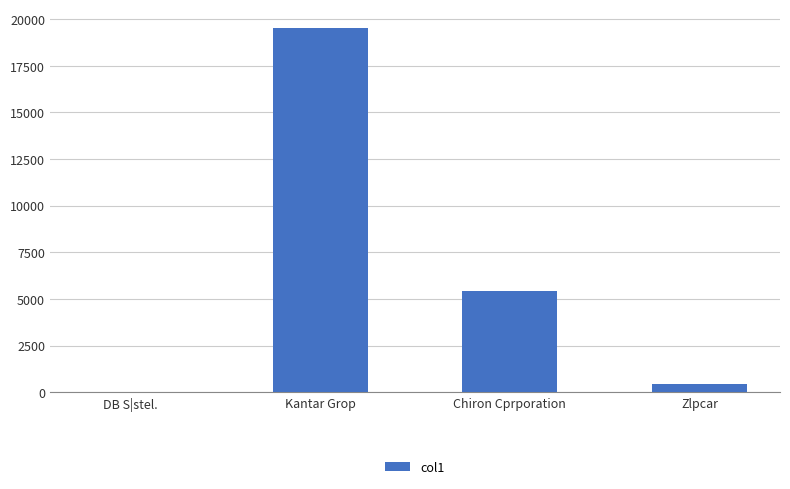

What is the change in value from Chiron Cprporation to Zlpcar?

-4971.7